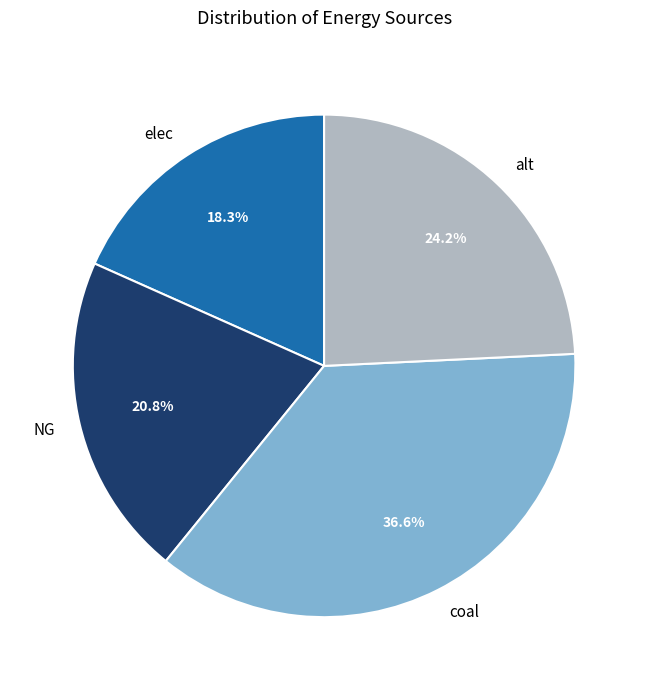

How many slices are in this pie chart?

4